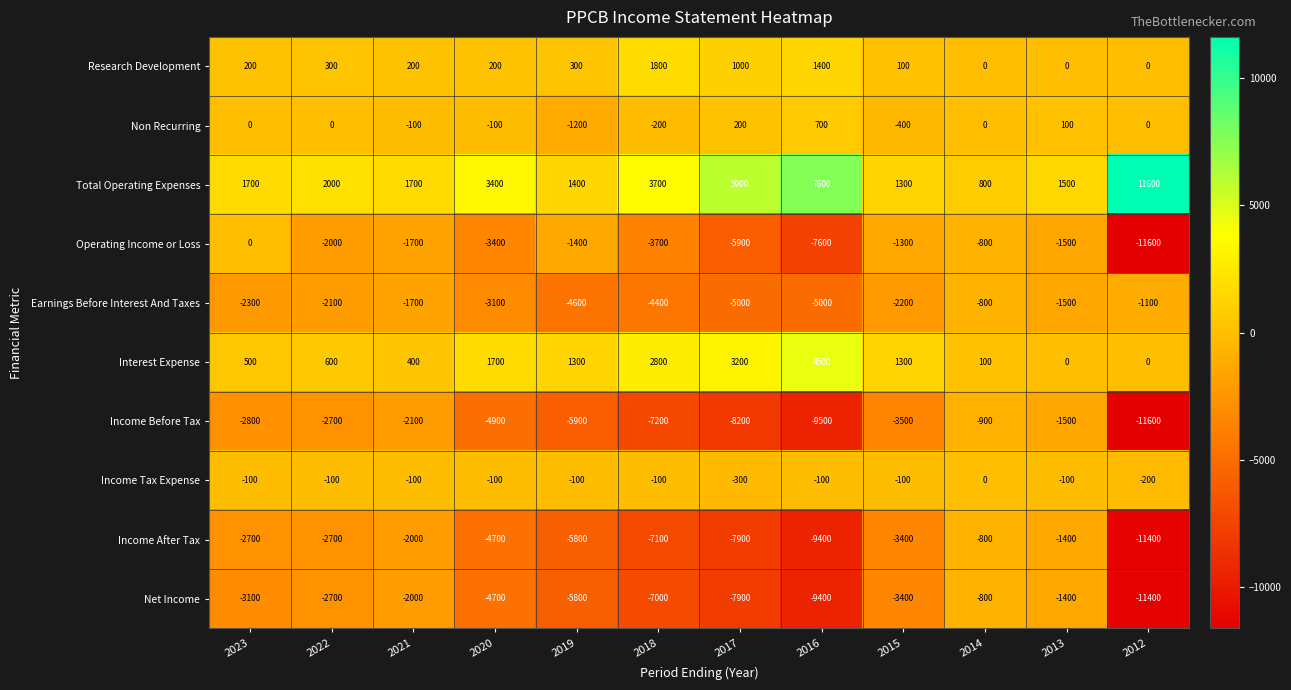

What is the maximum value for Income Before Tax?

-900